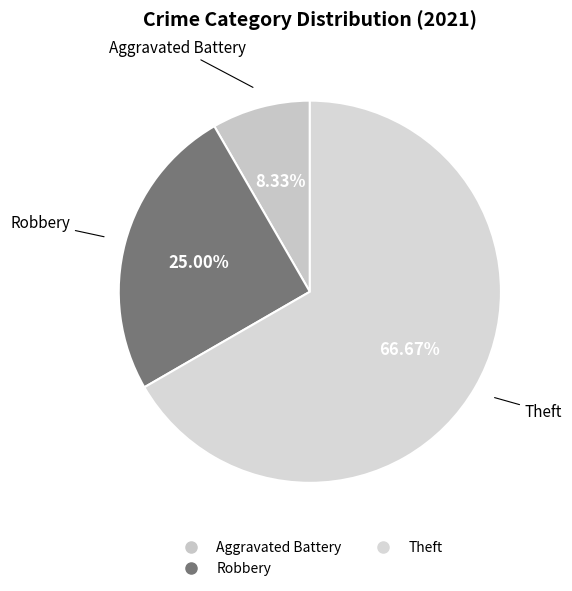

Count the number of slices in the pie.

3